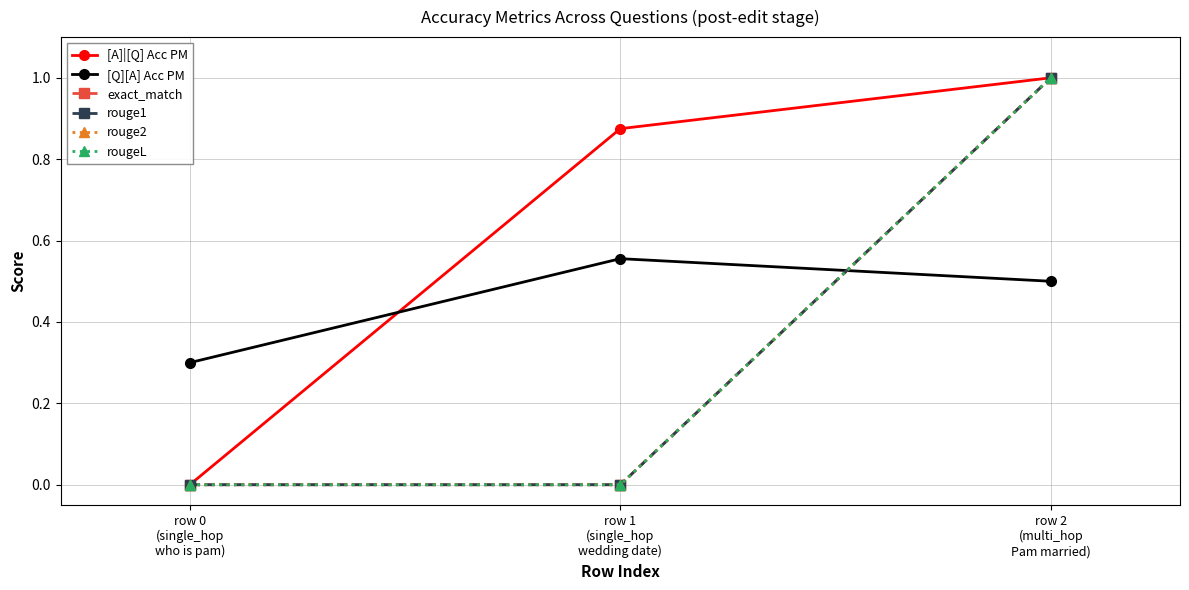

Reading left to right, list all the values displayed in this chart.

[A]|[Q] Acc PM: 0.0	0.9	1.0
[Q][A] Acc PM: 0.3	0.6	0.5
exact_match: 0.0	0.0	1.0
rouge1: 0.0	0.0	1.0
rouge2: 0.0	0.0	1.0
rougeL: 0.0	0.0	1.0